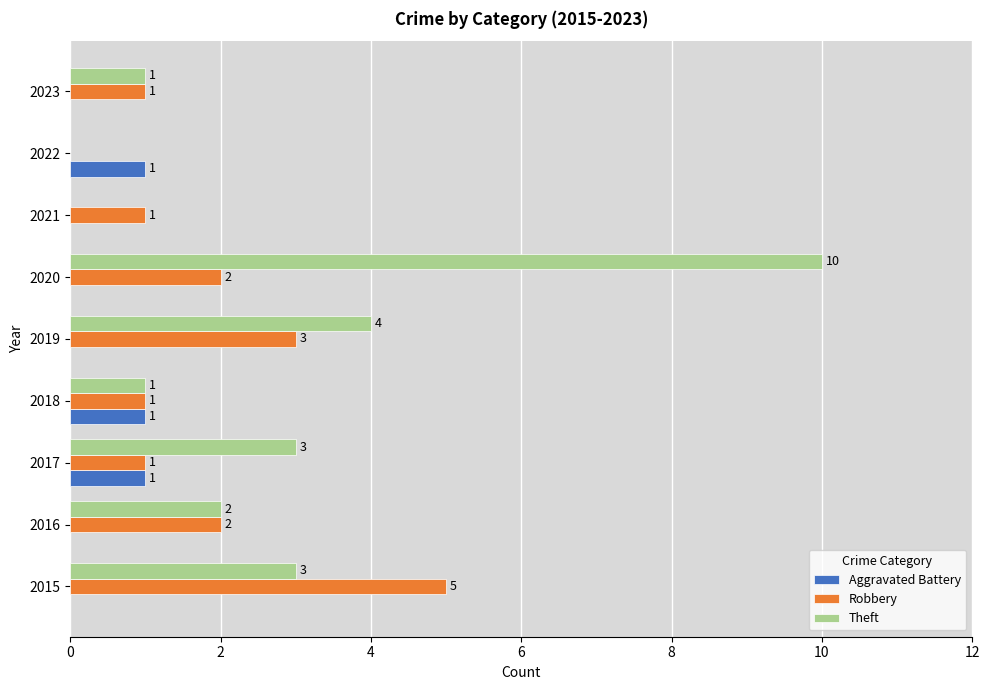

At which label is Theft closest to 5?

2019